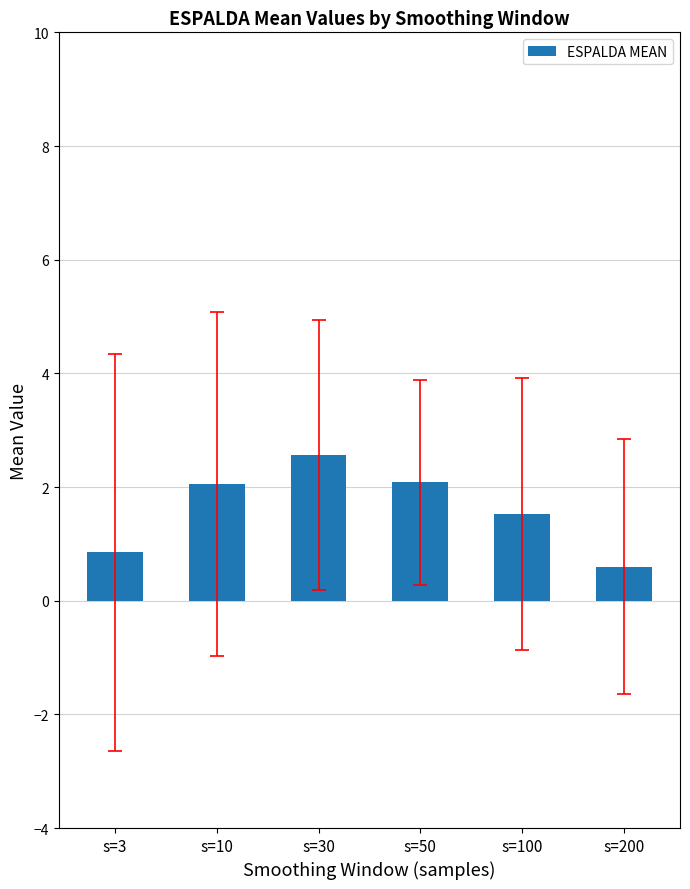

How many data points are above 2?

3